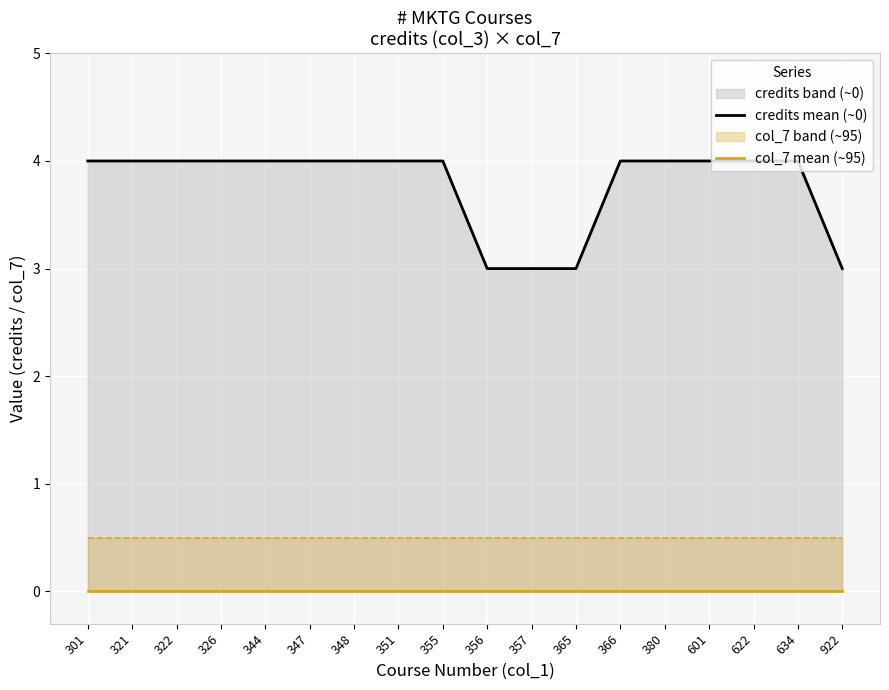

What is the total value across all series at 322?

4